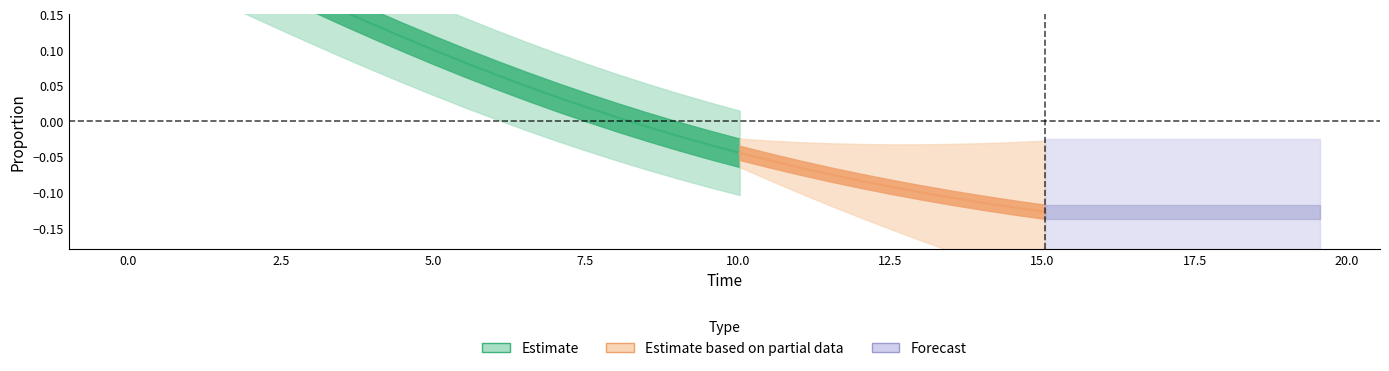

How many categories are shown in the chart?

40